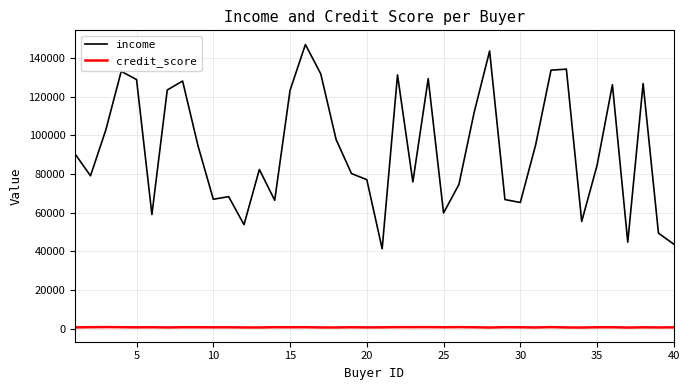

Which series has the largest range (max minus min)?

income